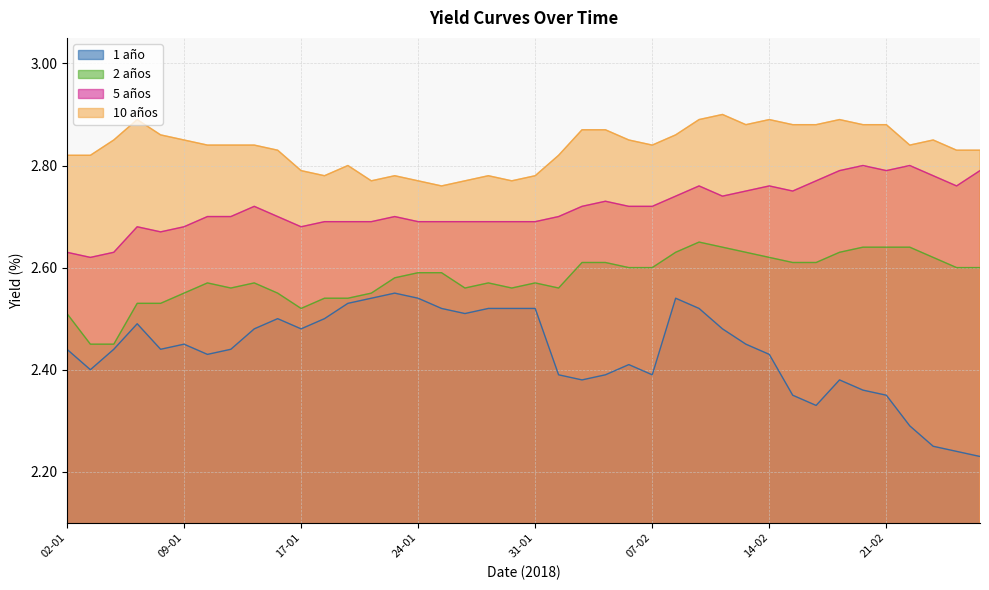

What is the average value of the 10 años series?

2.8